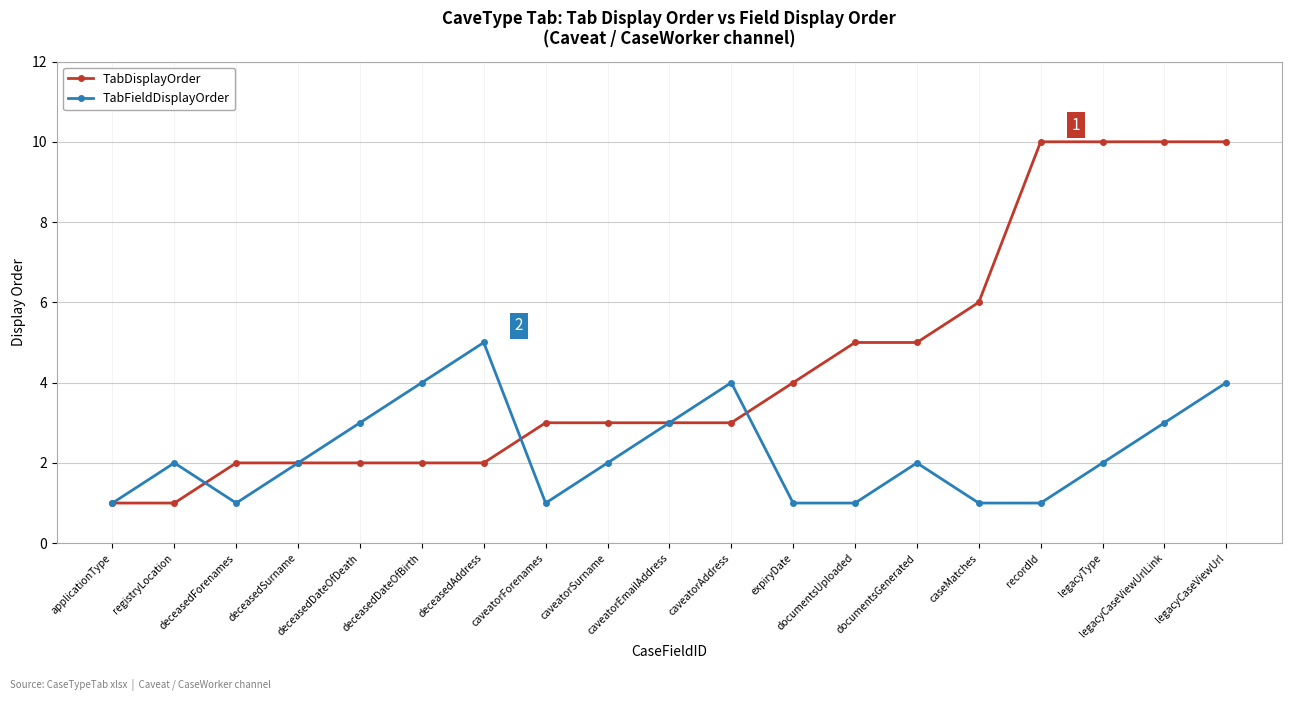

Reading right to left, extract all data points from this chart.

TabDisplayOrder: legacyCaseViewUrl=10	legacyCaseViewUrlLink=10	legacyType=10	recordId=10	caseMatches=6	documentsGenerated=5	documentsUploaded=5	expiryDate=4	caveatorAddress=3	caveatorEmailAddress=3	caveatorSurname=3	caveatorForenames=3	deceasedAddress=2	deceasedDateOfBirth=2	deceasedDateOfDeath=2	deceasedSurname=2	deceasedForenames=2	registryLocation=1	applicationType=1
TabFieldDisplayOrder: legacyCaseViewUrl=4	legacyCaseViewUrlLink=3	legacyType=2	recordId=1	caseMatches=1	documentsGenerated=2	documentsUploaded=1	expiryDate=1	caveatorAddress=4	caveatorEmailAddress=3	caveatorSurname=2	caveatorForenames=1	deceasedAddress=5	deceasedDateOfBirth=4	deceasedDateOfDeath=3	deceasedSurname=2	deceasedForenames=1	registryLocation=2	applicationType=1